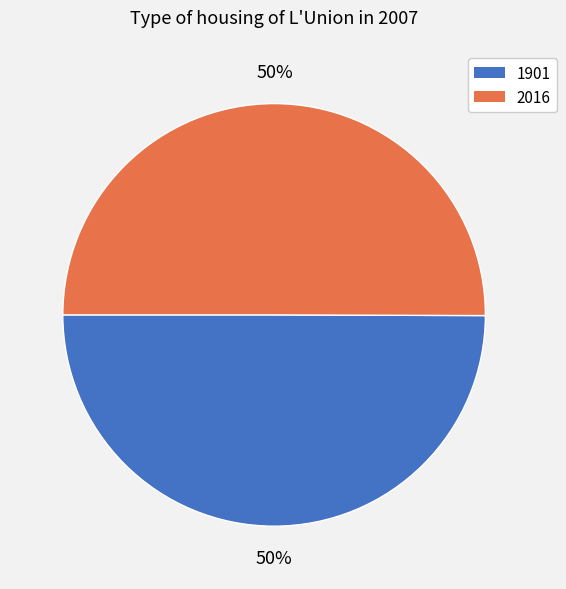

To the nearest percent, what is the average slice percentage?

50%